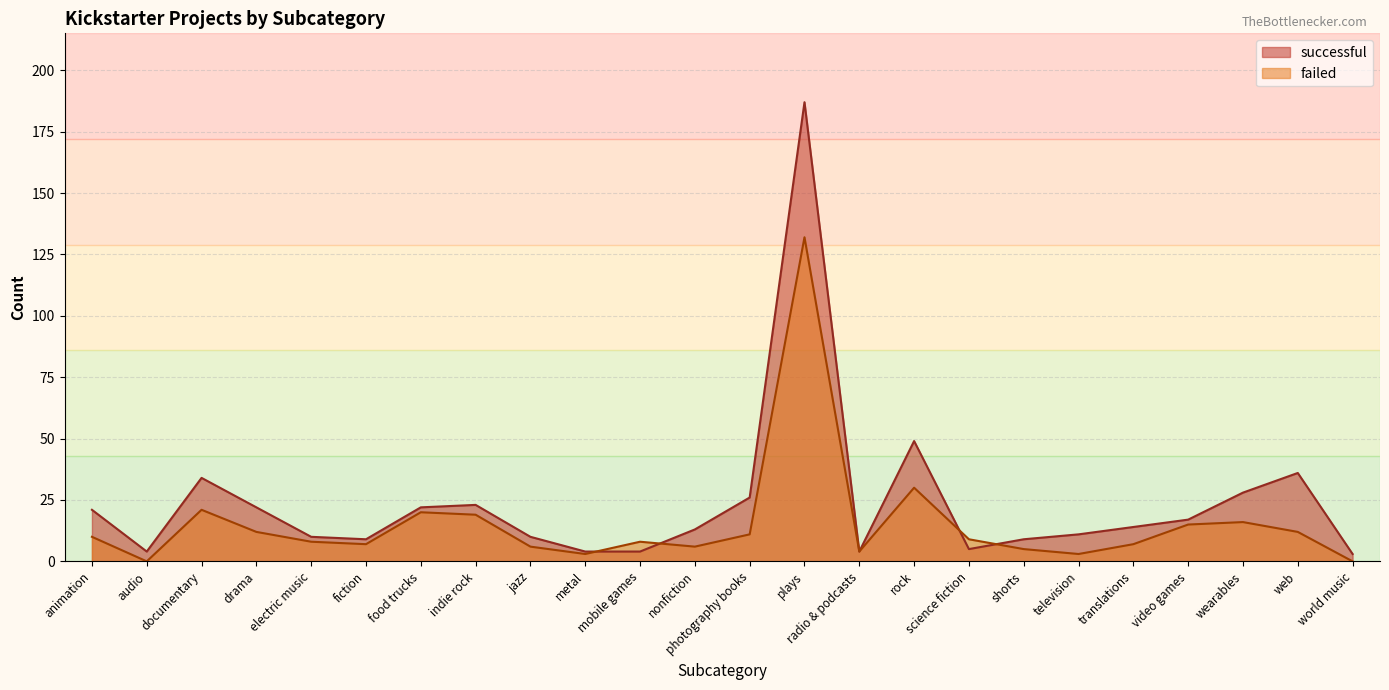

How many data points in successful are above 14?

11